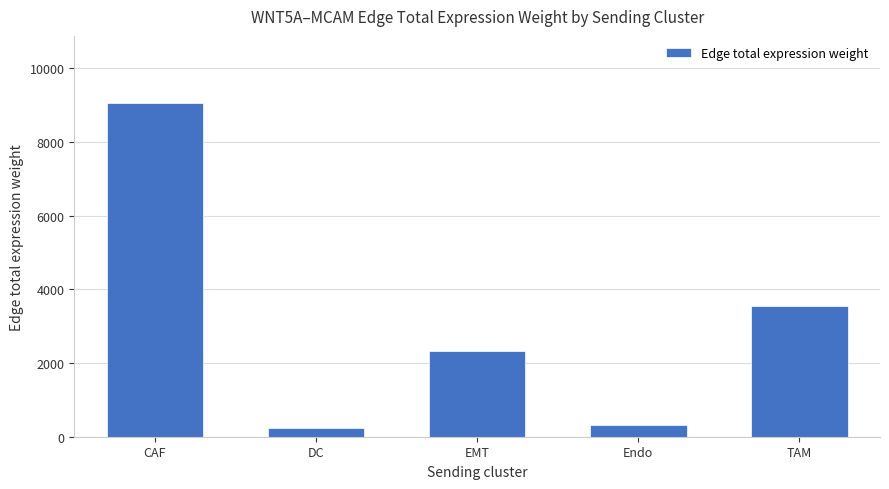

Reading left to right, what are all the values shown in this chart?

CAF=9068.3	DC=225.5	EMT=2327.9	Endo=330.6	TAM=3545.9